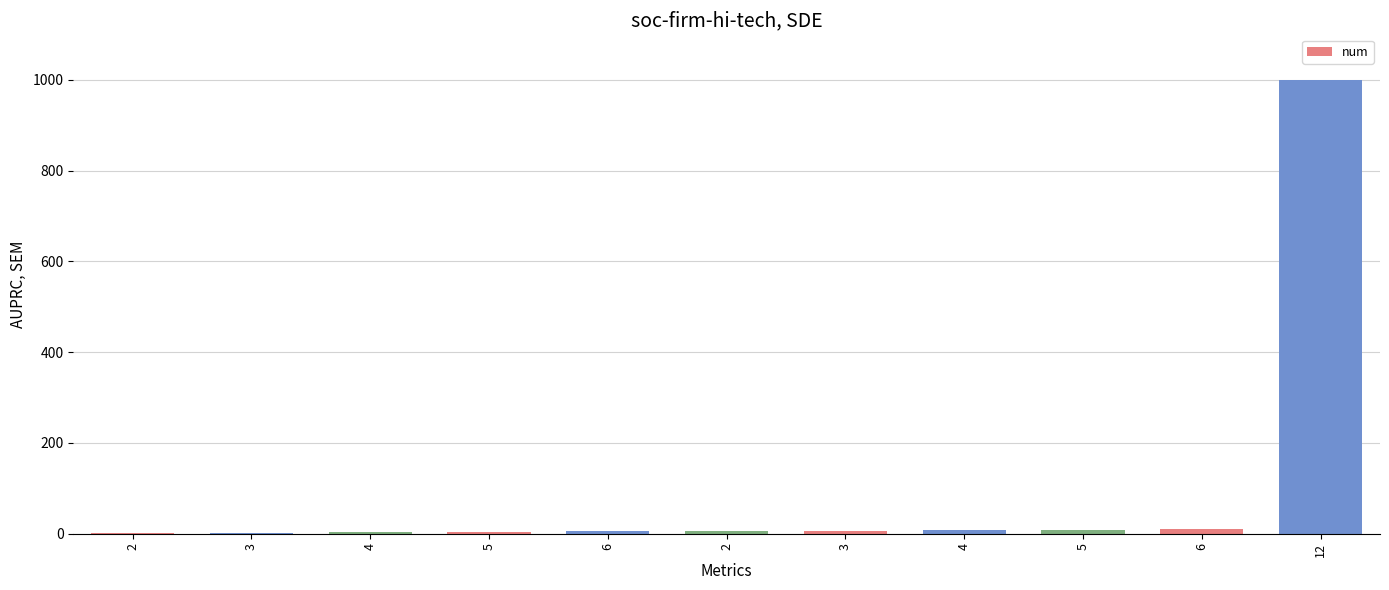

How many categories are shown in the chart?

11